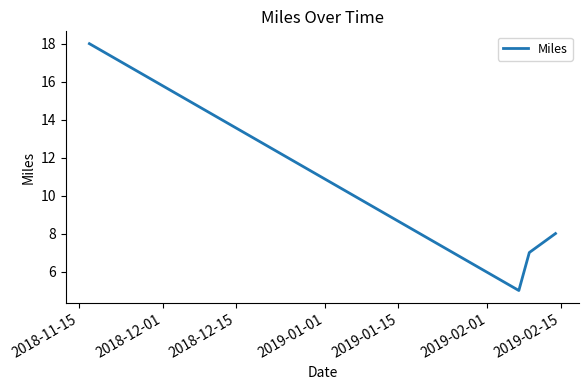

What is the smallest value displayed?

5